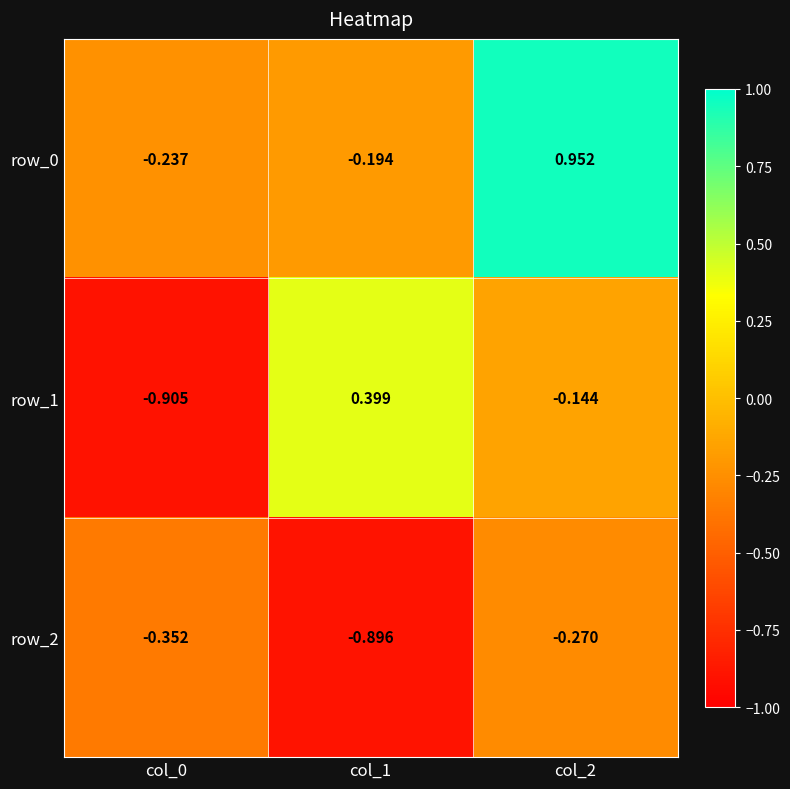

Is the value of row_1 at col_0 greater than the value of row_0 at col_0?

No